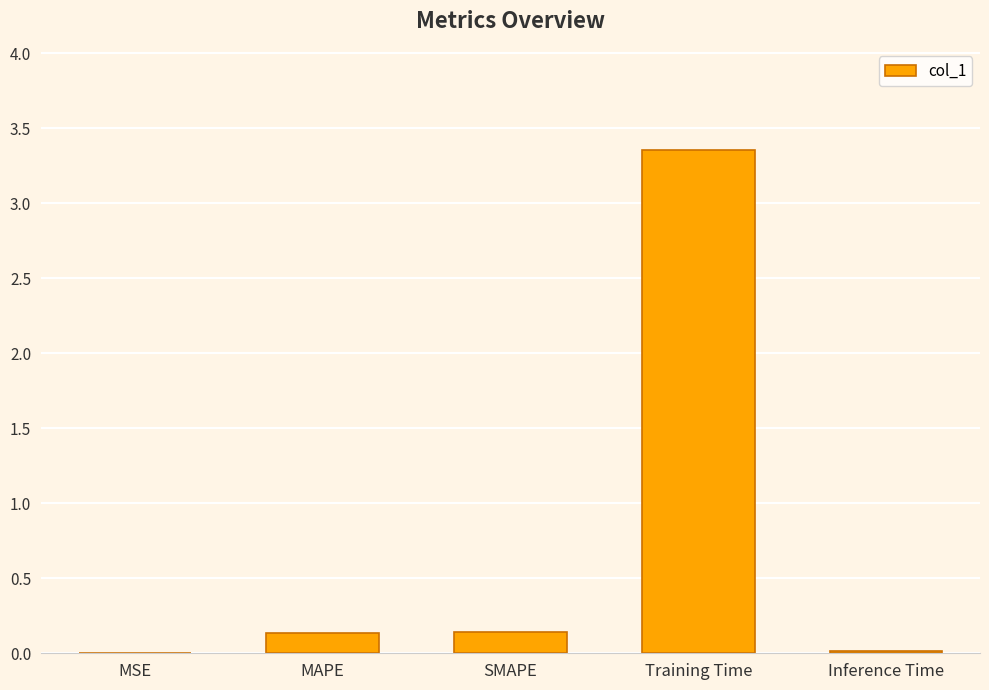

Which label corresponds to the largest value in the chart?

Training Time